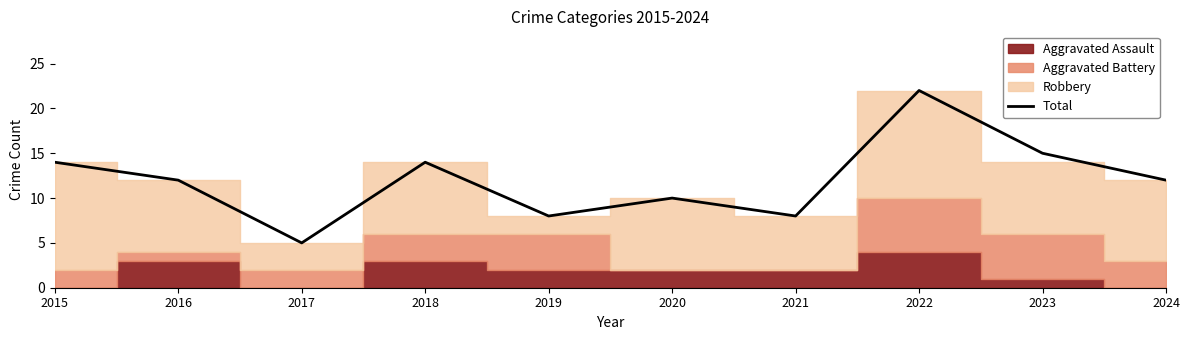

List the labels in order of value, smallest first.

2017, 2019, 2021, 2020, 2016, 2024, 2015, 2018, 2023, 2022